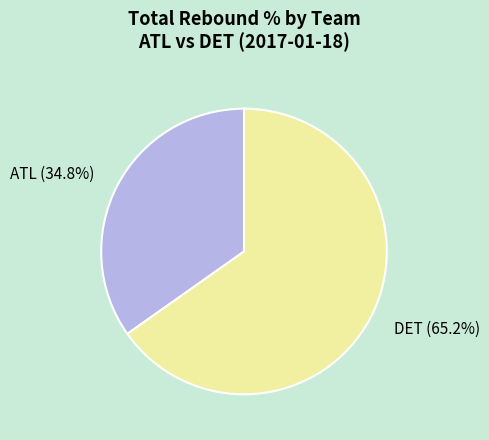

Which slice is the smallest?

ATL (34.8%)